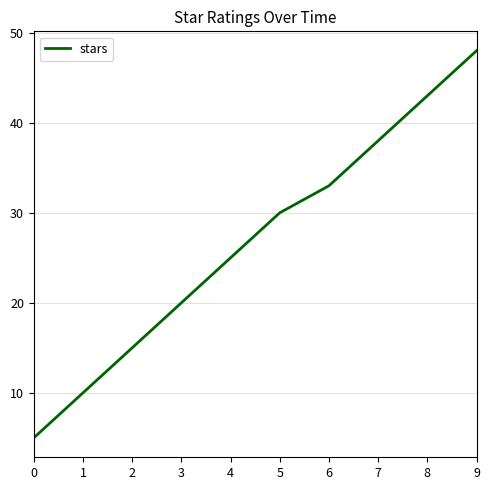

True or false: the data shows 43 at 8.

True